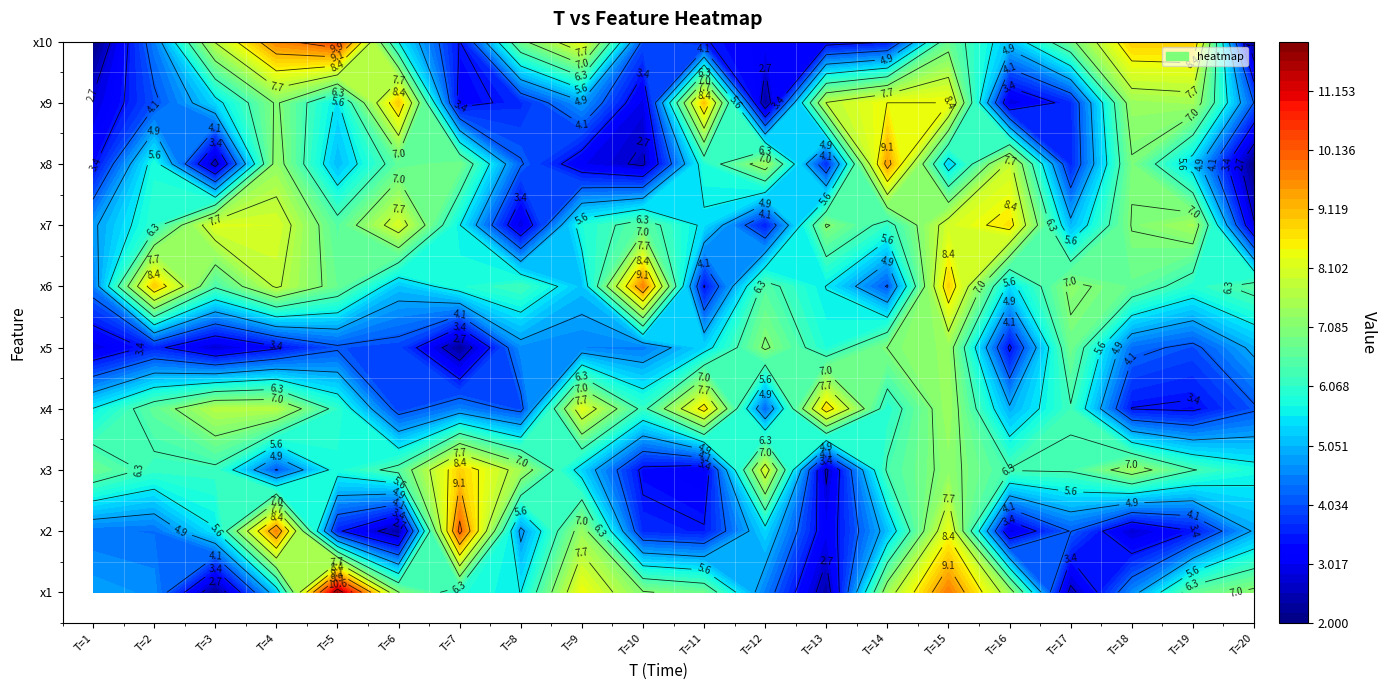

What is the difference between the maximum and minimum values in the 10 series?

8.3